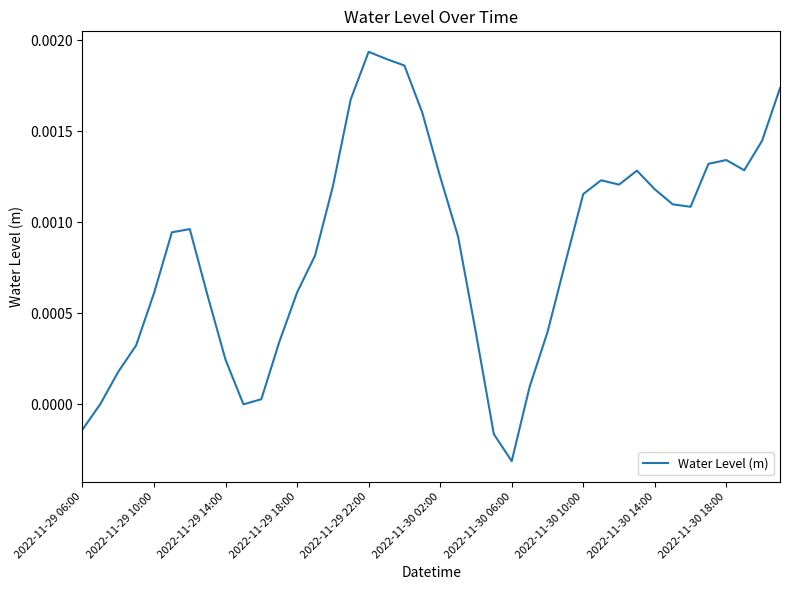

Does the chart display data point markers on the line(s)?

No